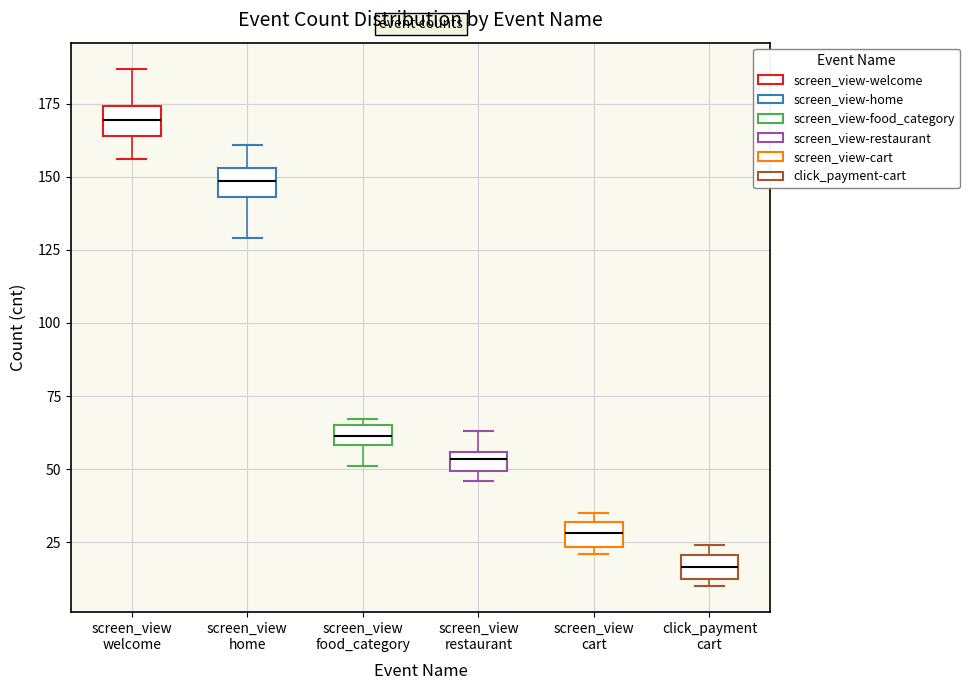

Which box's median line is the highest?

screen_view welcome